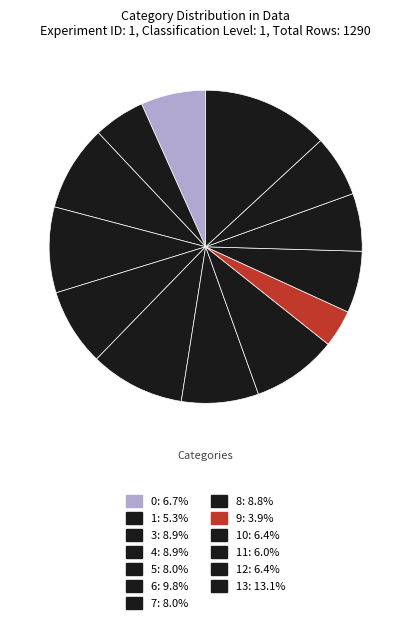

Is there any slice that represents more than half of the pie?

No